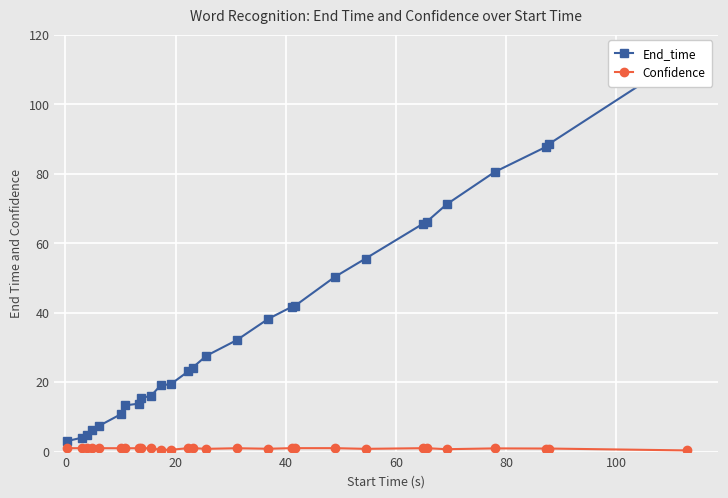

What is the minimum value for End_time?

3.0